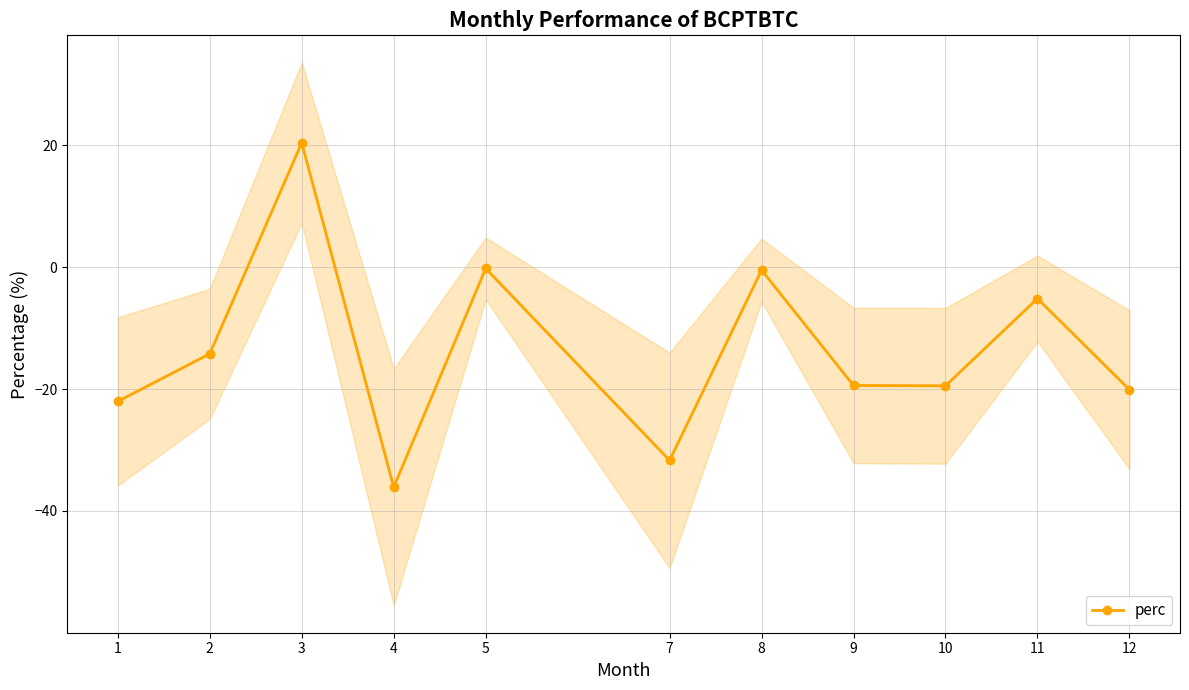

Is this an area chart (filled region under the line)?

No